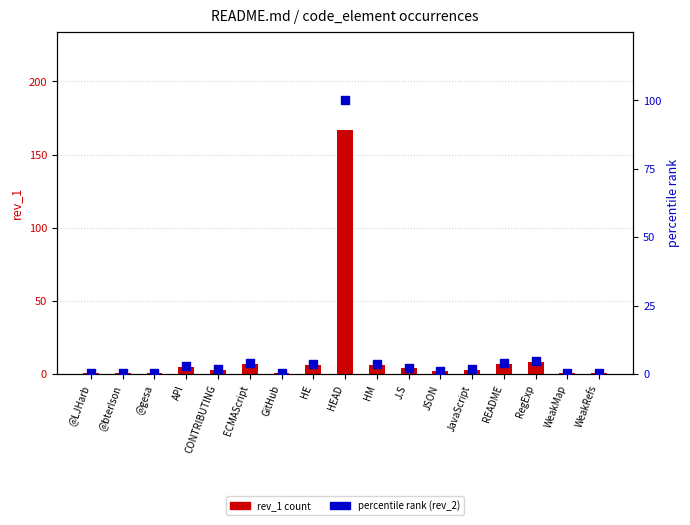

Which series has the largest Y range (max minus min)?

rev_1 count